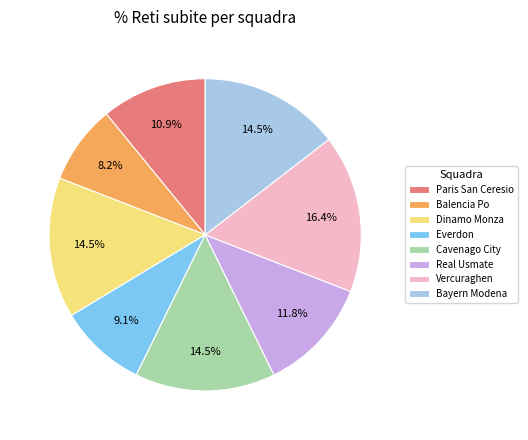

Which slice is the smallest?

Balencia Po